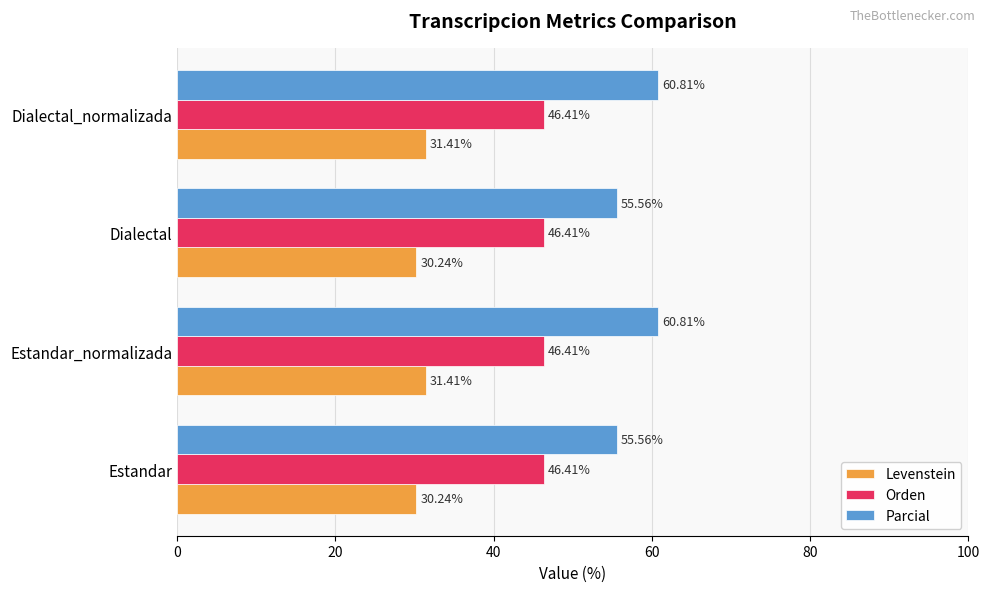

How many Parcial values are between 55 and 60?

2